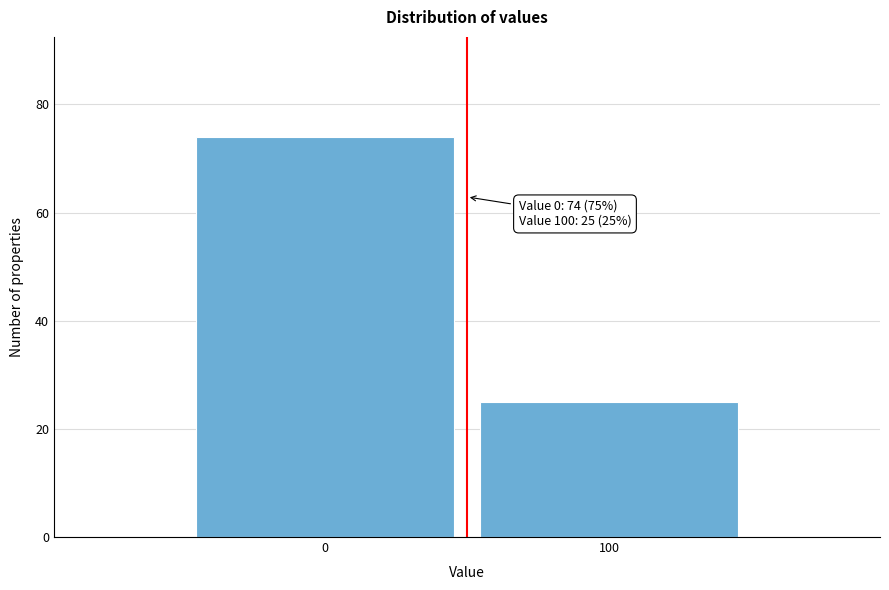

Reading left to right, list all the values displayed in this chart.

0=74	100=25